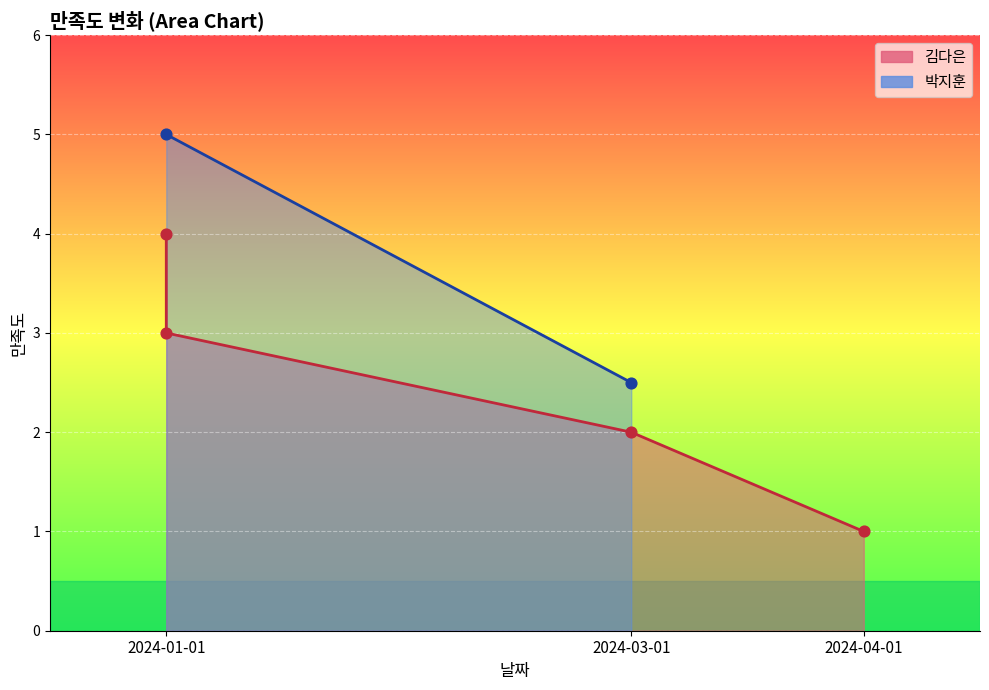

What is the change in value from 2024-01-01 to 2024-03-01?

-1